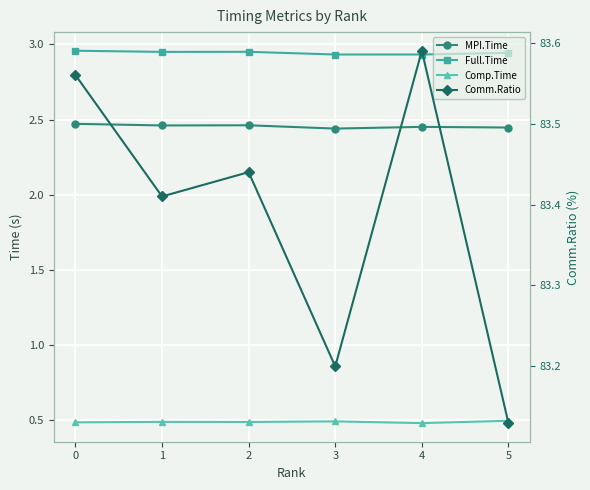

At 1, list the series in order from largest to smallest.

Comm.Ratio, Full.Time, MPI.Time, Comp.Time